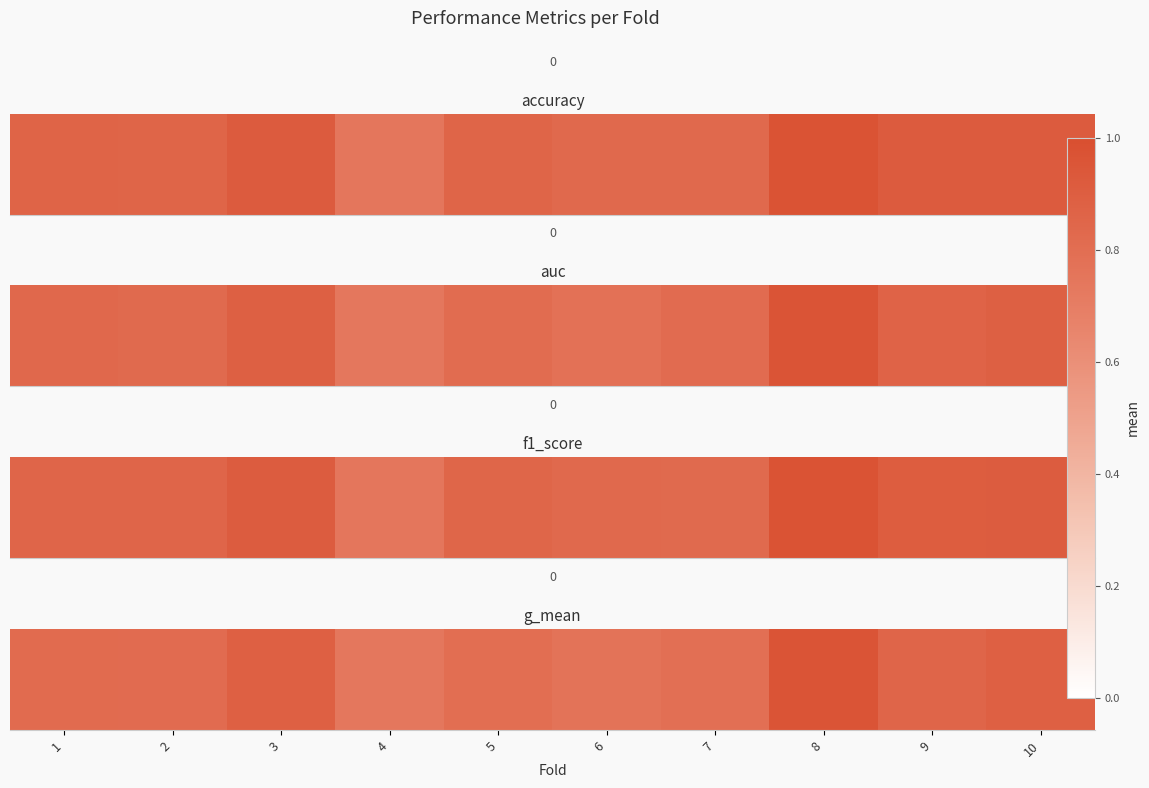

The value at 1 is 0.8. True or false?

True